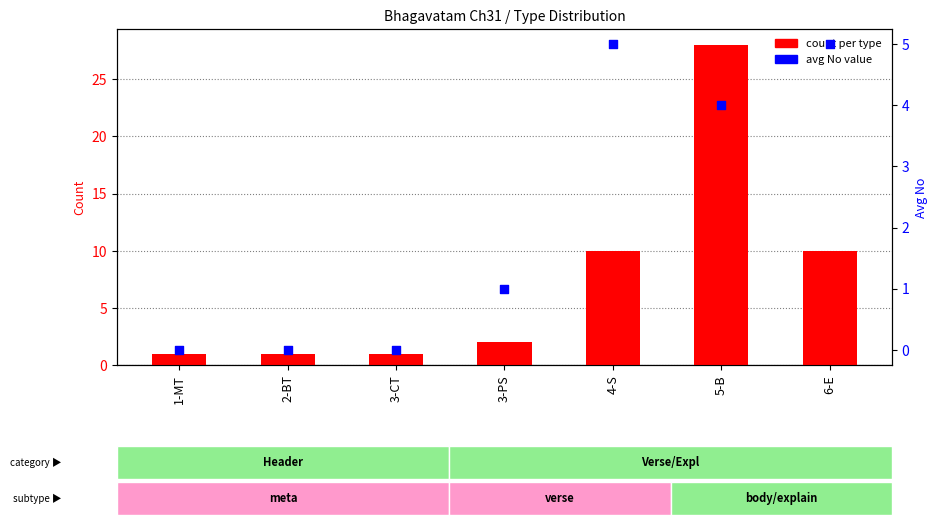

At which category is the sum across all series the highest?

5-B